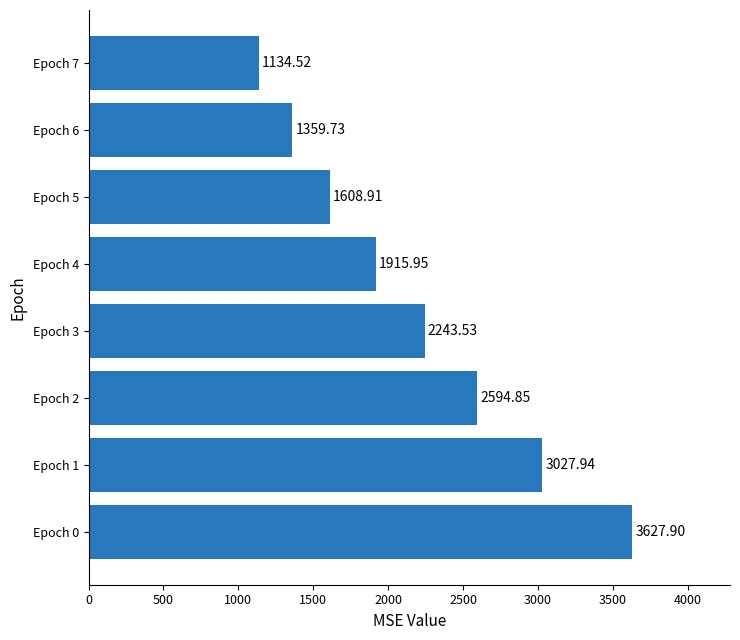

List the labels in order of value, largest first.

Epoch 0, Epoch 1, Epoch 2, Epoch 3, Epoch 4, Epoch 5, Epoch 6, Epoch 7